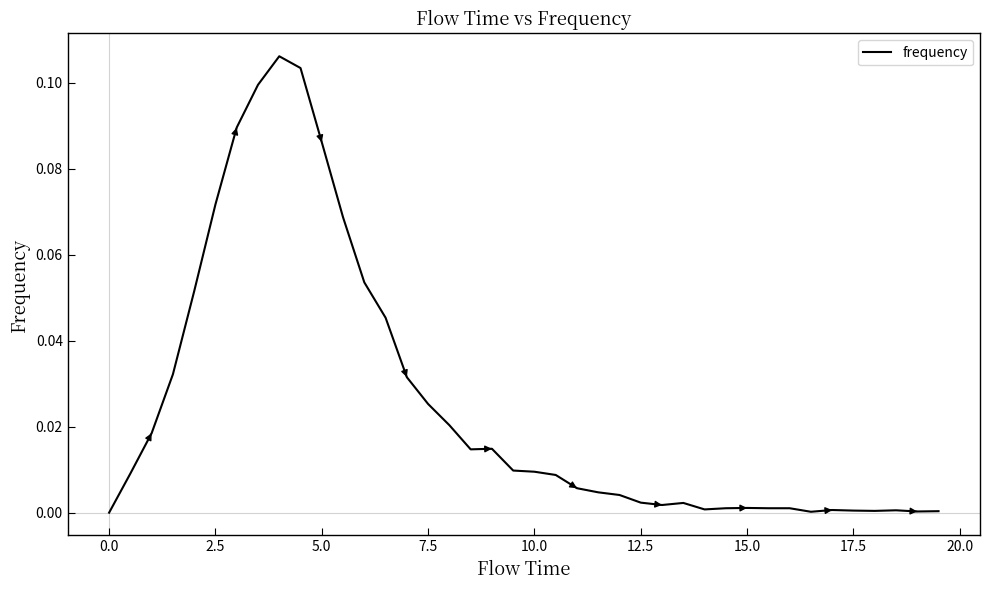

Does the chart have visible grid lines?

No